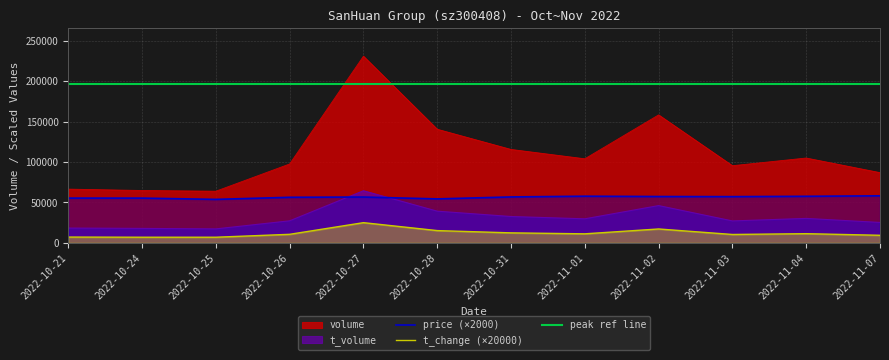

Where is the first local minimum for volume?

2022-10-25